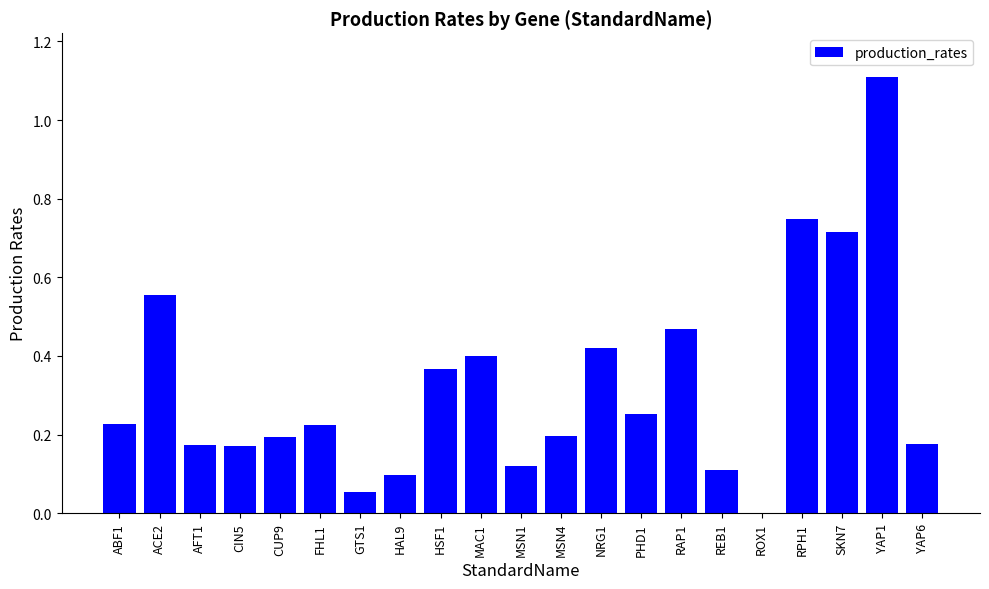

What is the maximum value shown in the chart?

1.1